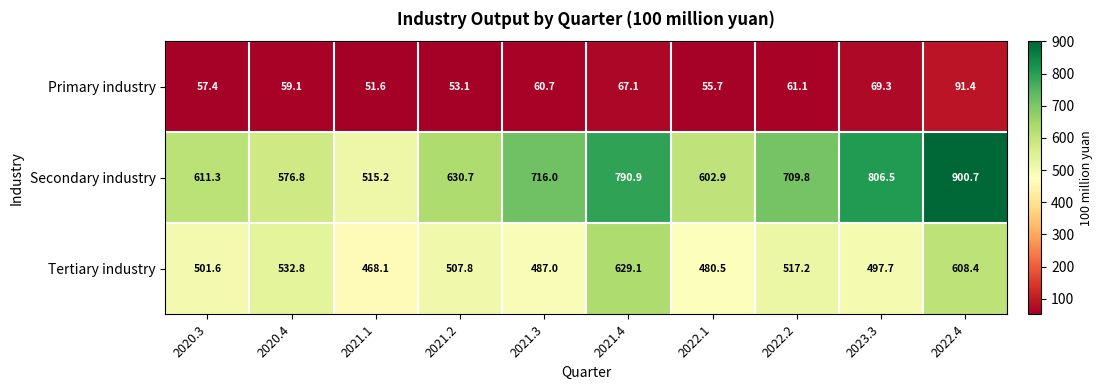

What is the difference between the second highest and second lowest values in the Secondary industry series?

229.7